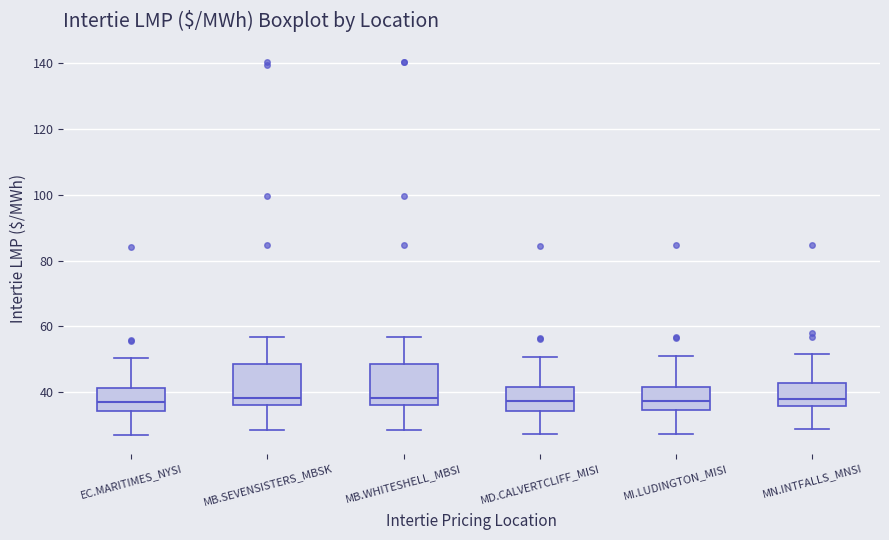

Reading left to right, transcribe this box plot: for each box, give where its median line is, the range the box spans, and where its two whiskers end, as read against the y-axis. The values are not printed on the chart, so give them approximately, as read against the axis.

EC.MARITIMES_NYSI: median 38, box 34 to 42, whiskers 28 to 50
MB.SEVENSISTERS_MBSK: median 38, box 36 to 48, whiskers 28 to 56
MB.WHITESHELL_MBSI: median 38, box 36 to 48, whiskers 28 to 56
MD.CALVERTCLIFF_MISI: median 38, box 34 to 42, whiskers 28 to 50
MI.LUDINGTON_MISI: median 38, box 34 to 42, whiskers 28 to 52
MN.INTFALLS_MNSI: median 38, box 36 to 42, whiskers 28 to 52